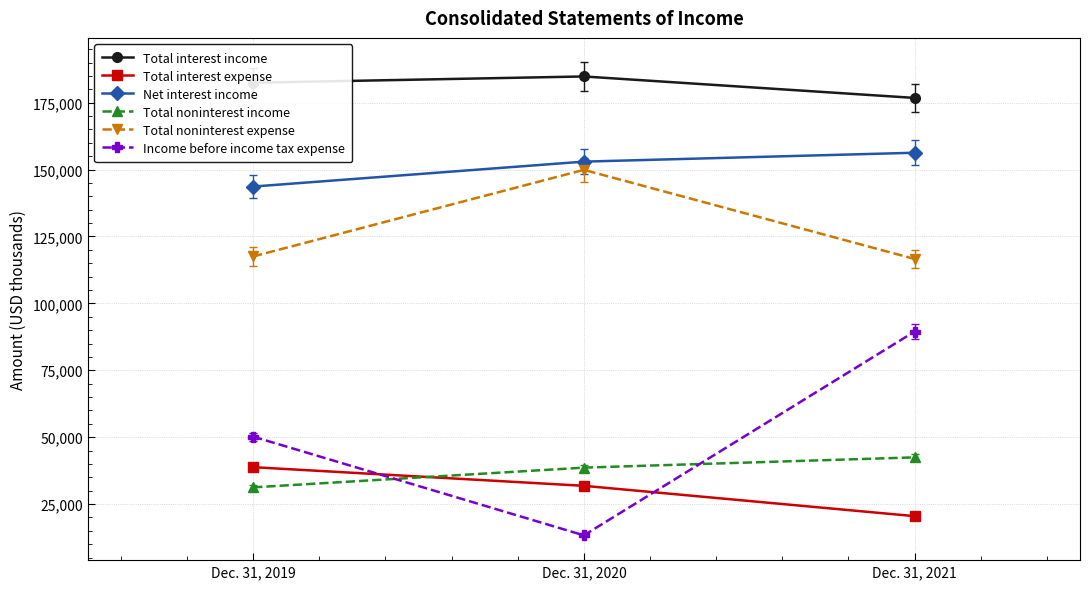

How many lines are shown in the chart?

6